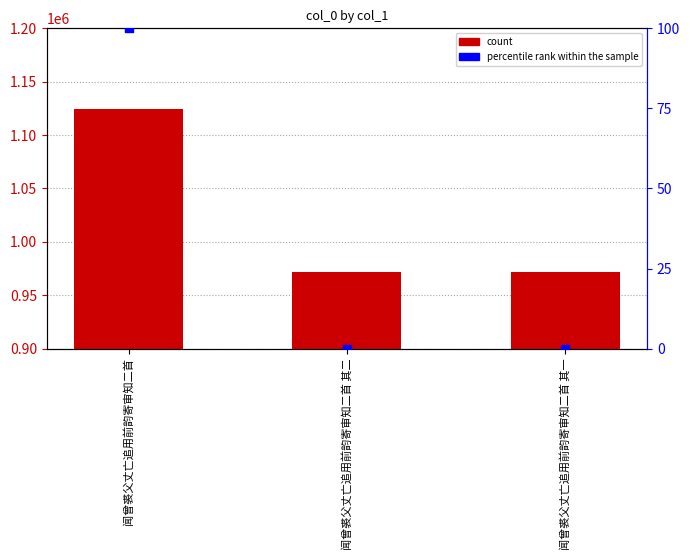

Which series has the widest spread of Y values?

col_0